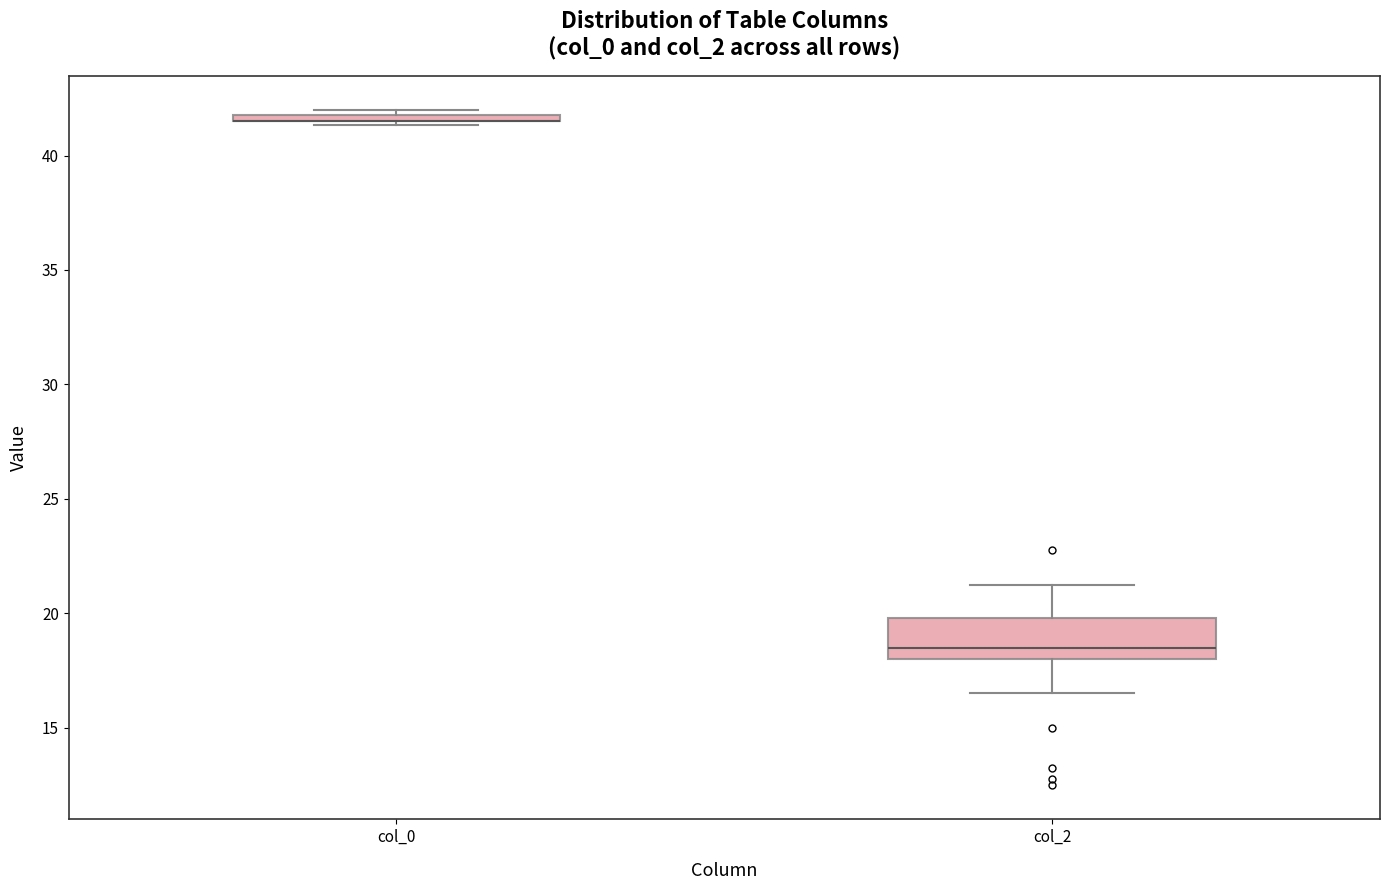

Comparing the boxes themselves (not the whiskers), which one is the tallest?

col_2